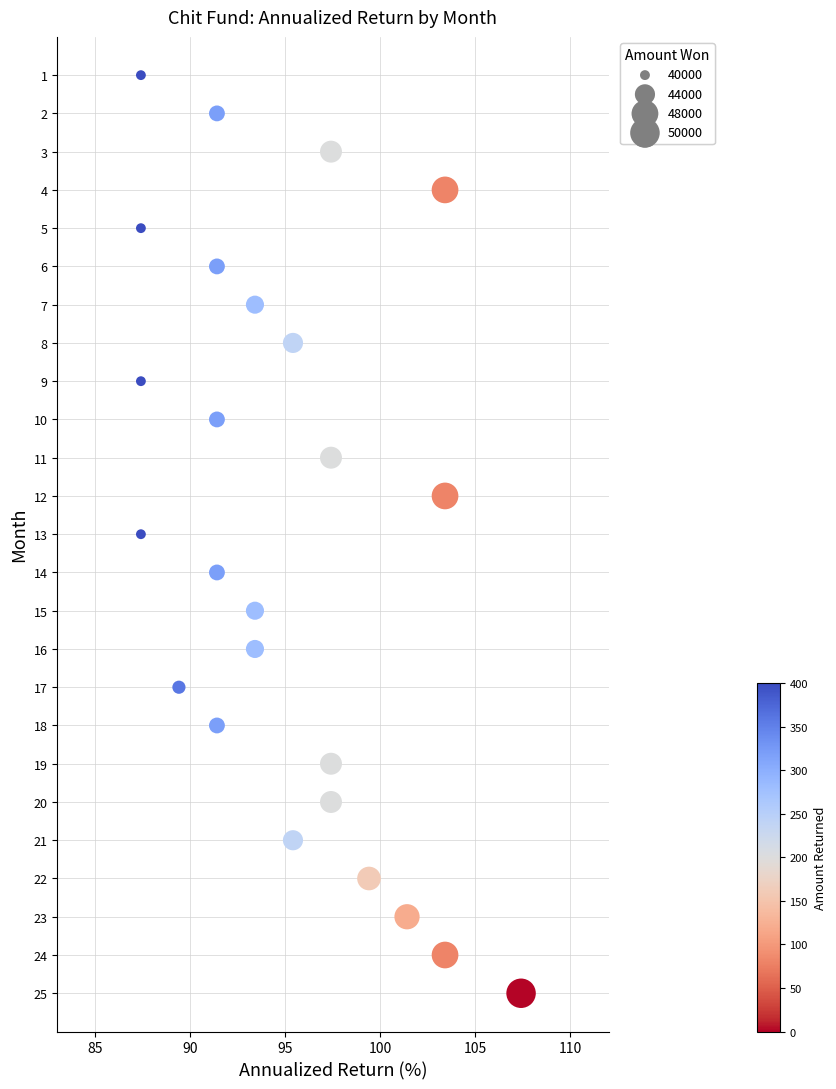

What is the range of Y values (max minus min)?

24